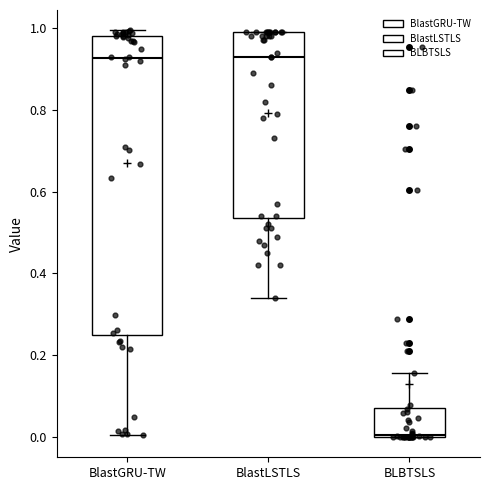

Where is the lower edge of the box for BlastLSTLS on the y-axis? The values are not printed on the chart, so give them approximately, as read against the axis.

0.54